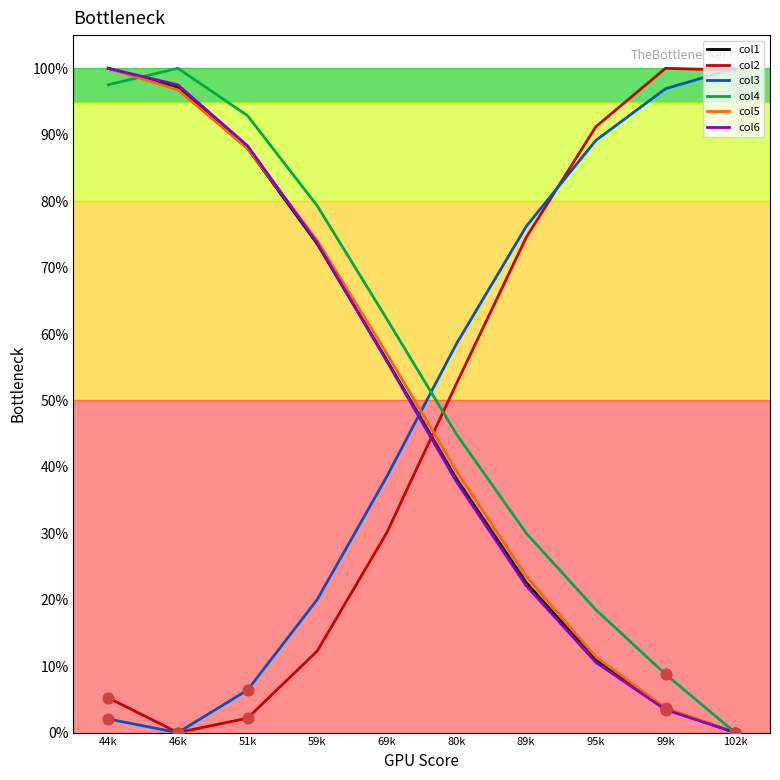

Is the value of col5 at 95k greater than the value of col3 at 95k?

No